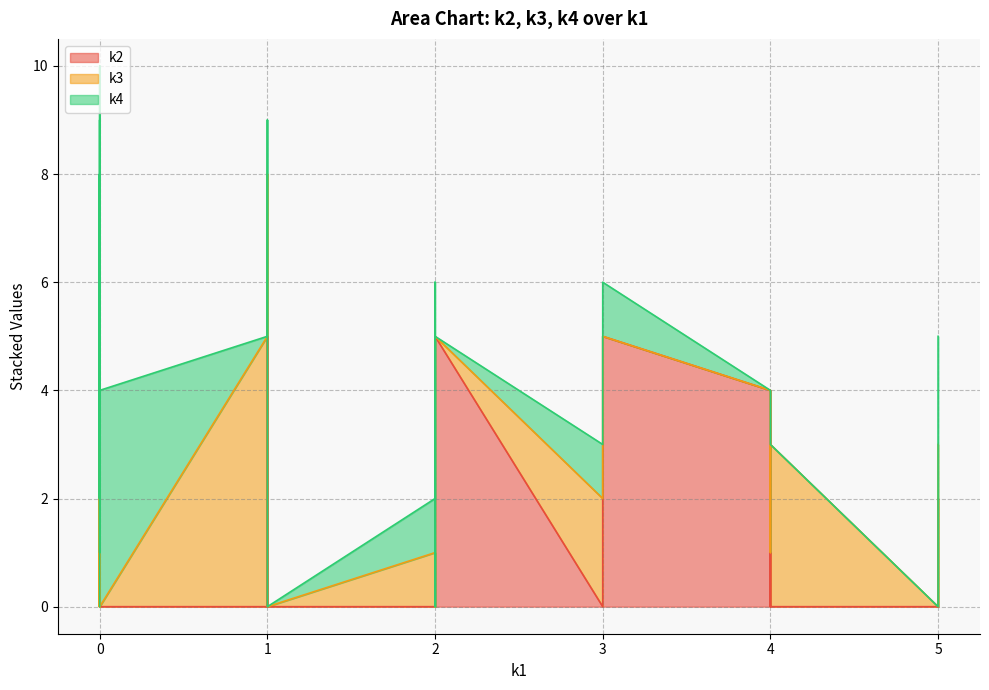

Is the value of k3 at i1 greater than the value of k2 at i34?

No